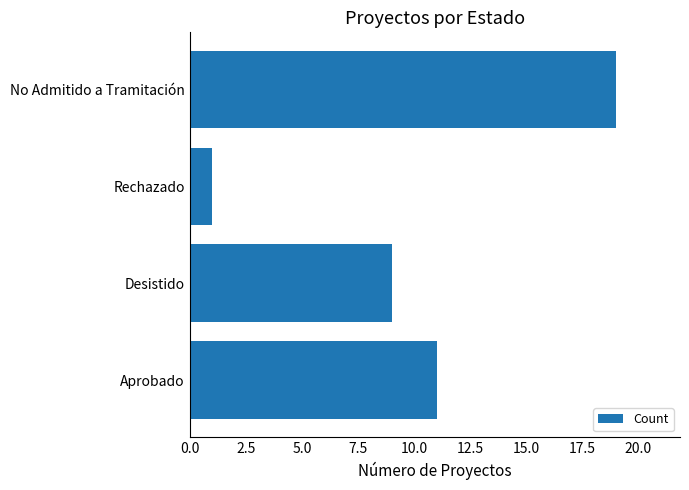

What is the change in value from Desistido to No Admitido a Tramitación?

+10